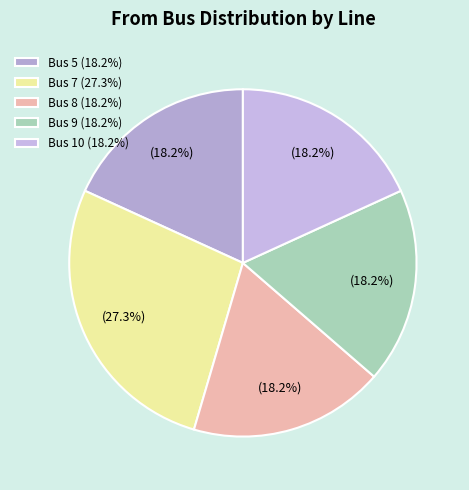

Count the number of slices in the pie.

5